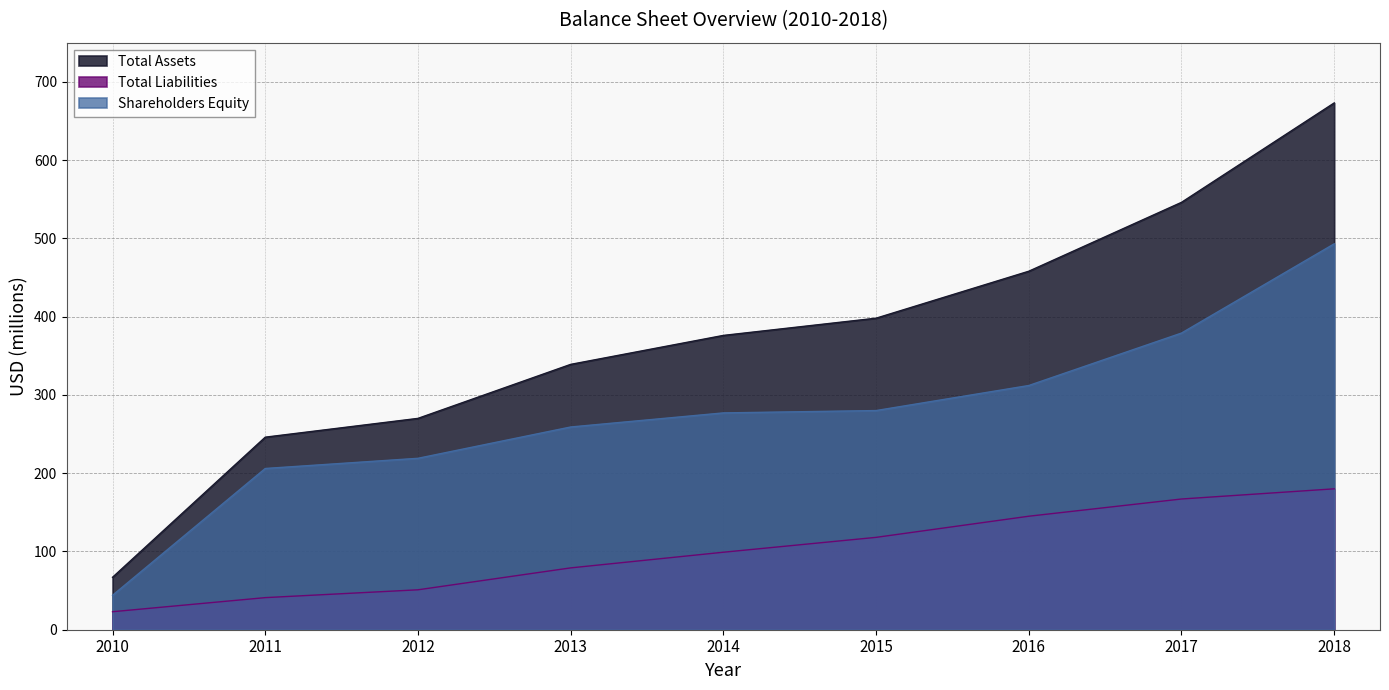

Which series has the widest spread of values?

Total Assets